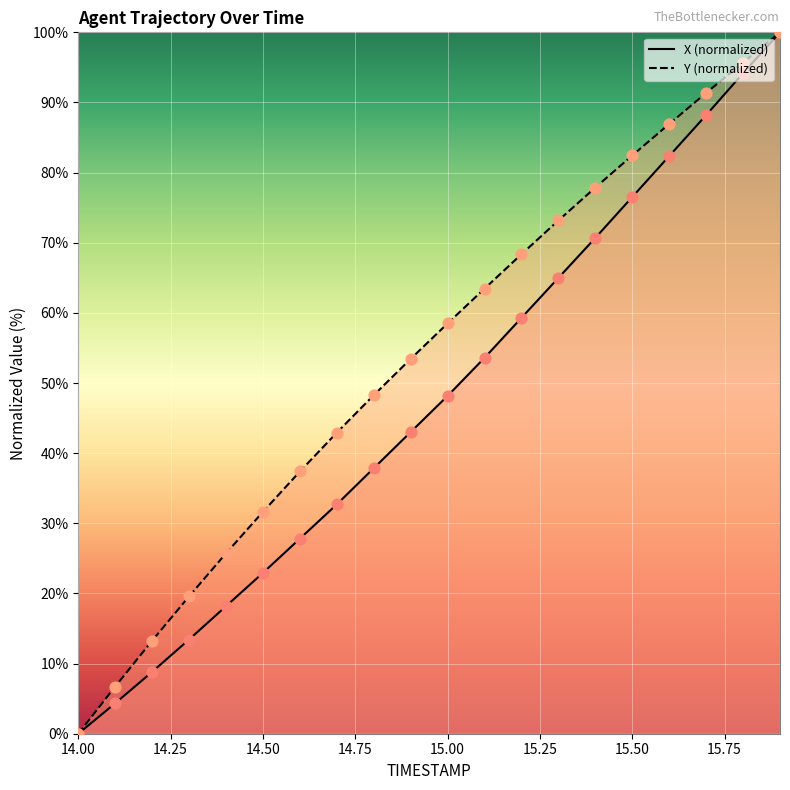

What are all the series names shown in the legend?

X, Y